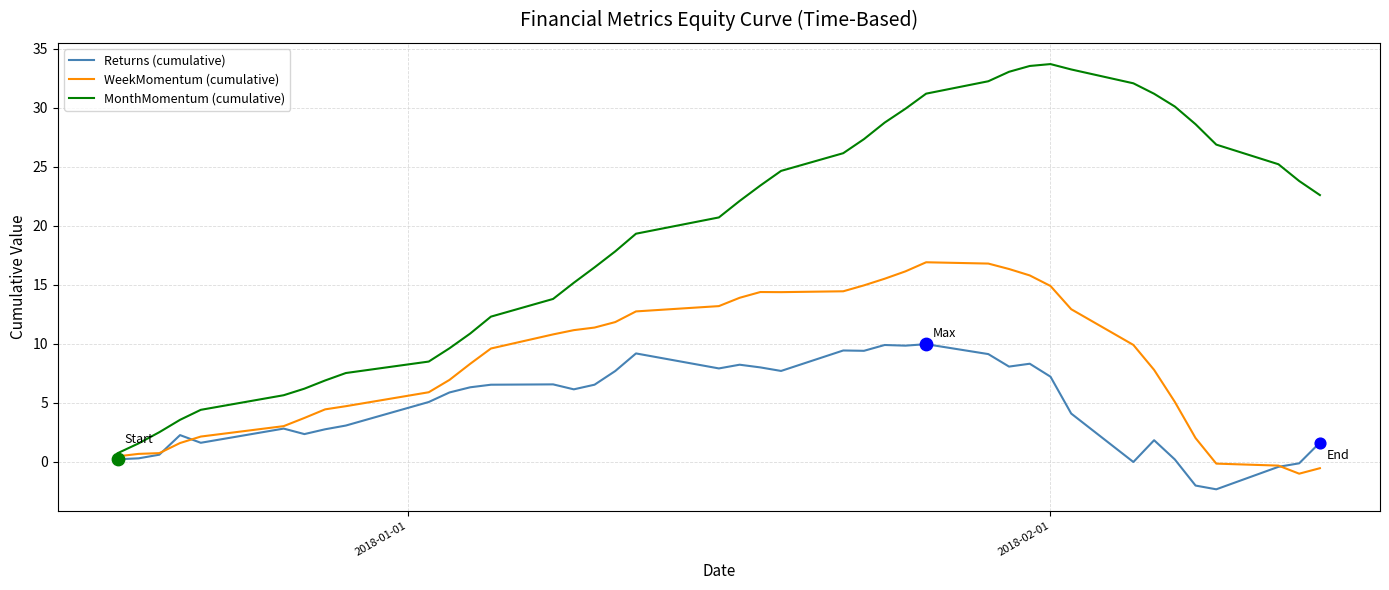

Which series has the widest spread of values?

MonthMomentum (cumulative)